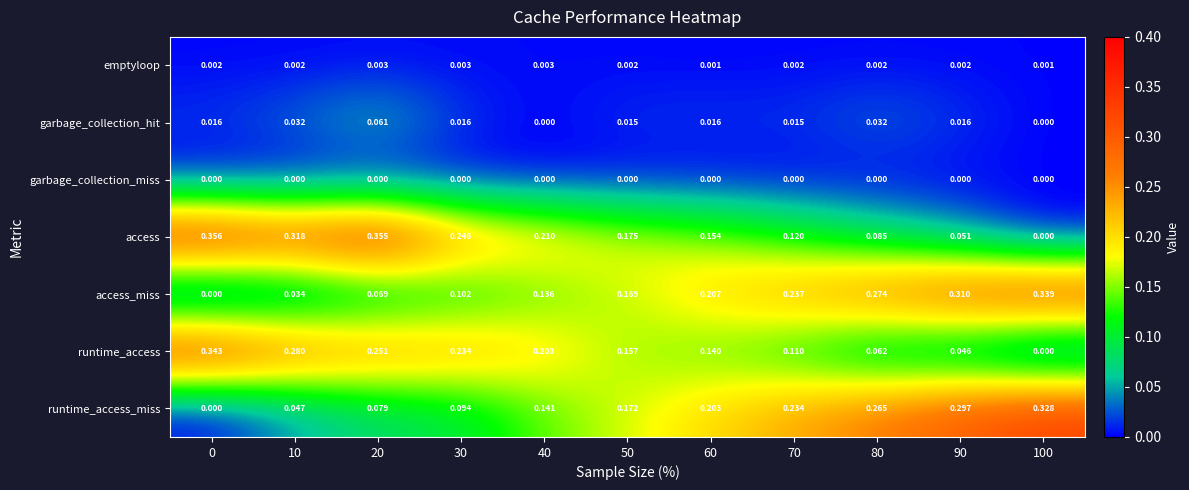

Which series changed the most between 0 and 100?

access